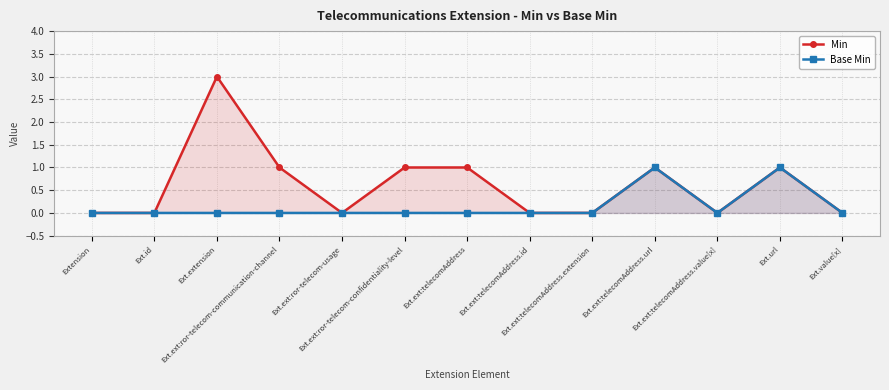

List the labels in order of Base Min value, largest first.

Ext.ext:telecomAddress.url, Ext.url, Extension, Ext.id, Ext.extension, Ext.ext:ror-telecom-communication-channel, Ext.ext:ror-telecom-usage, Ext.ext:ror-telecom-confidentiality-level, Ext.ext:telecomAddress, Ext.ext:telecomAddress.id, Ext.ext:telecomAddress.extension, Ext.ext:telecomAddress.value[x], Ext.value[x]